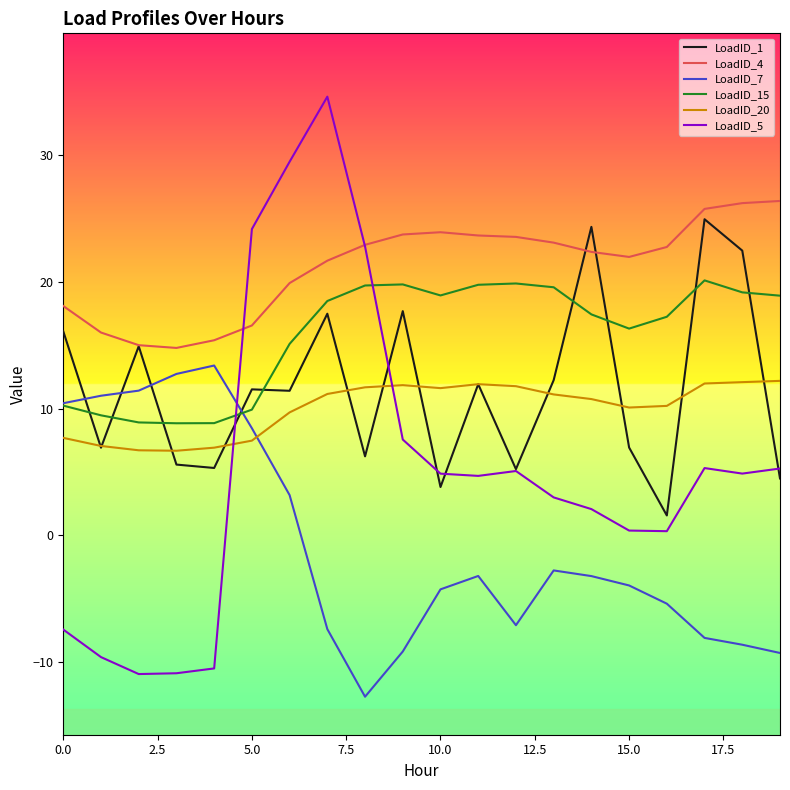

True or false: LoadID_7 and LoadID_15 intersect in this chart.

True